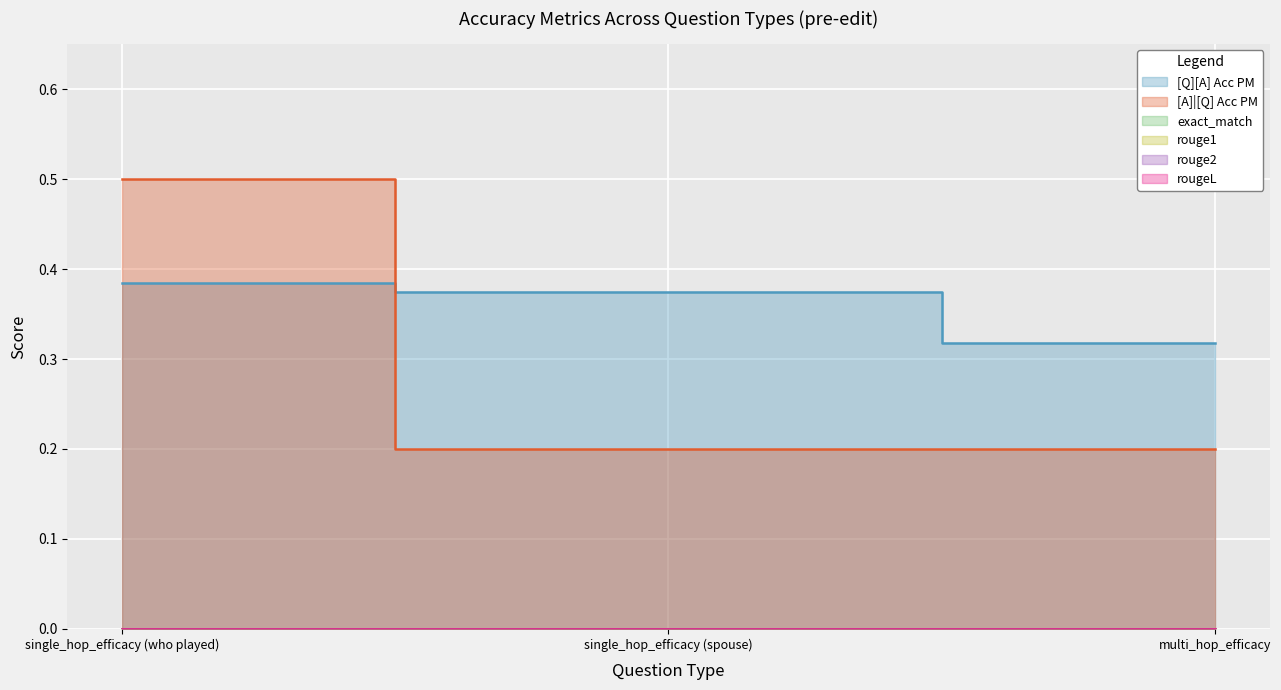

What is the label of the 2nd point from the right?

single_hop_efficacy (spouse)